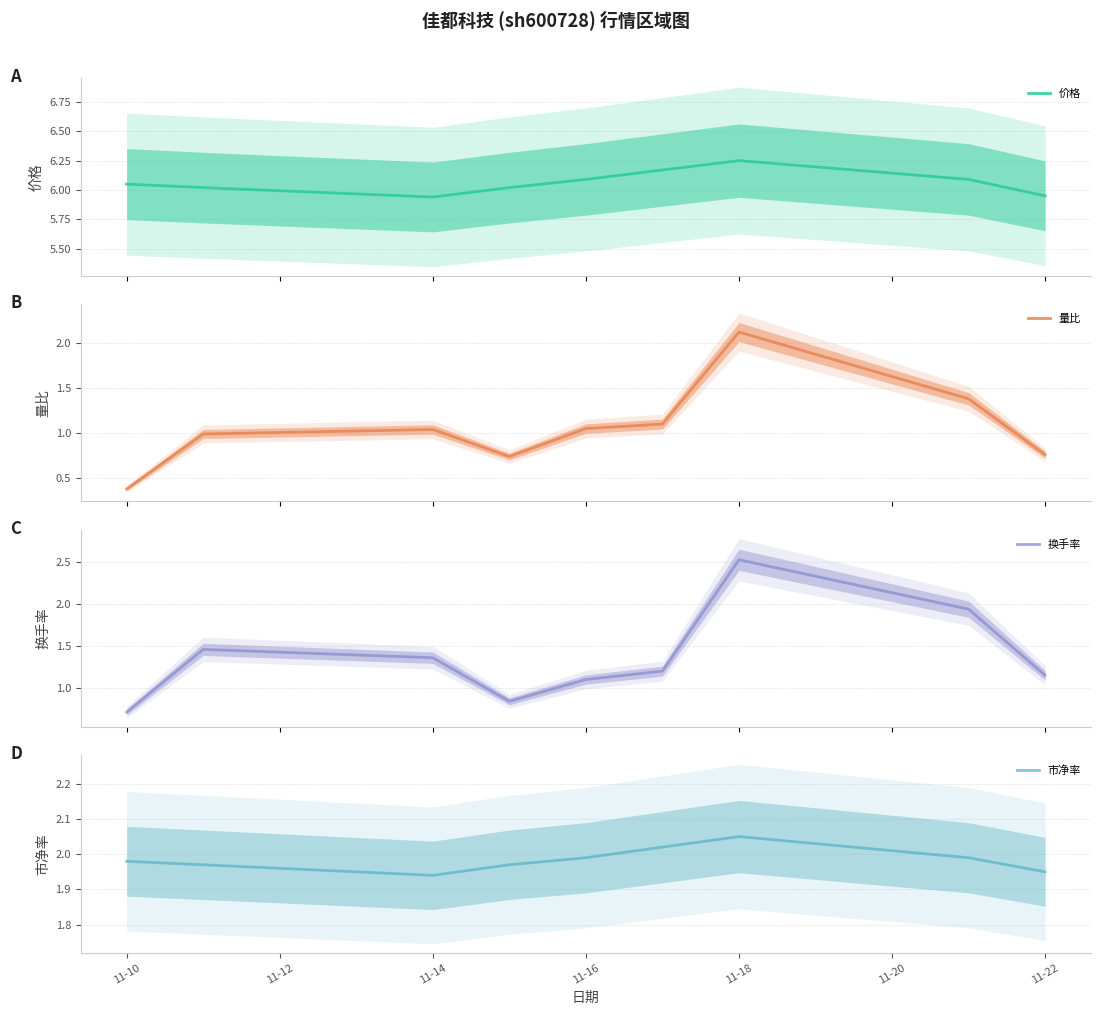

Where is 市净率 nearest to the value 1?

11-14